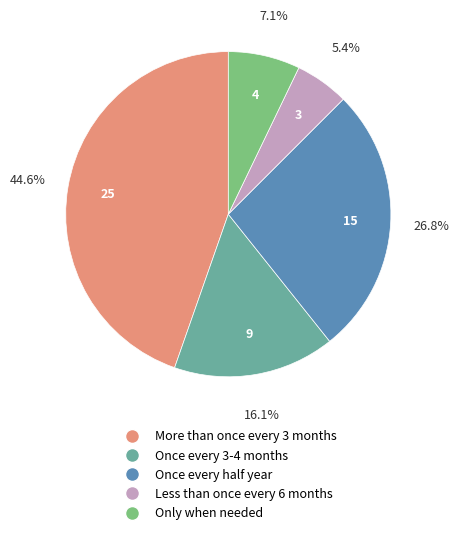

Does any single category account for the majority?

No